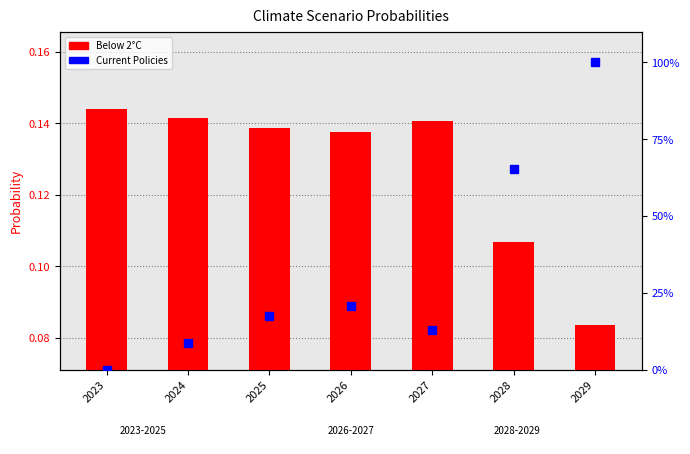

The Below 2°C series shows 0.2 at 2025. True or false?

False